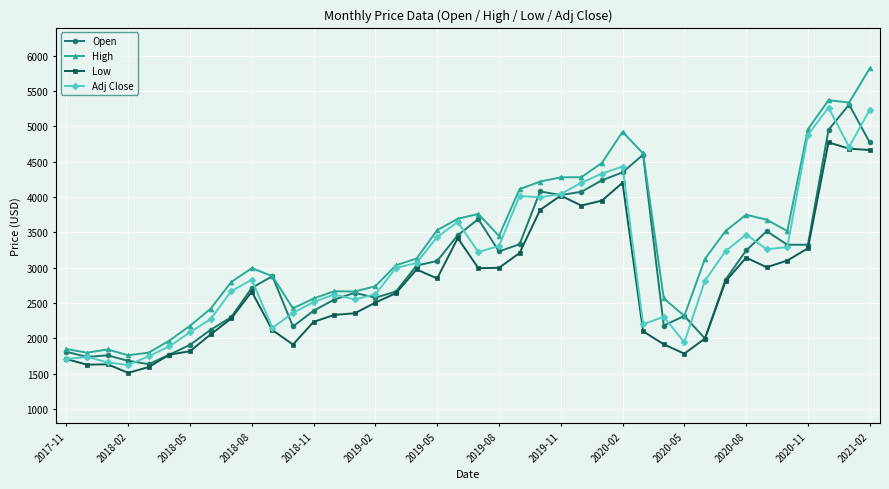

What is the maximum value for Low?

4775.0